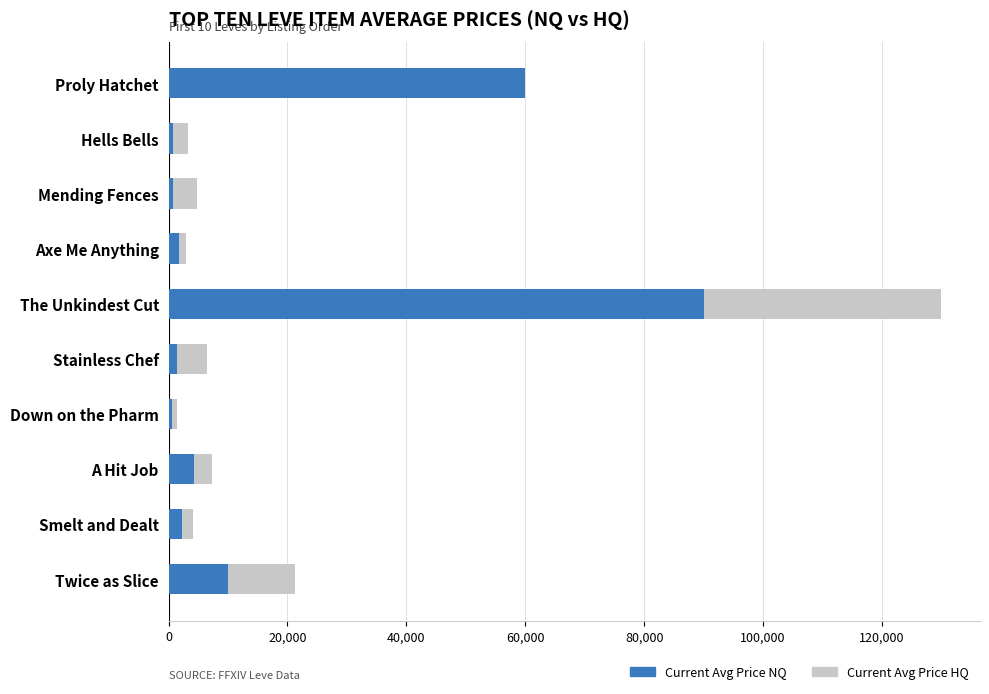

How many categories are shown in the chart?

10